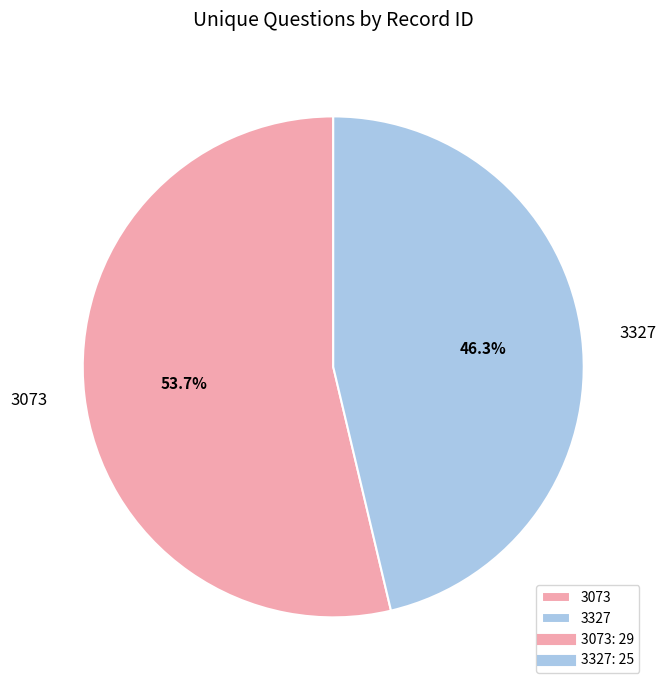

Is it true that 3073 is 41% of the pie?

False